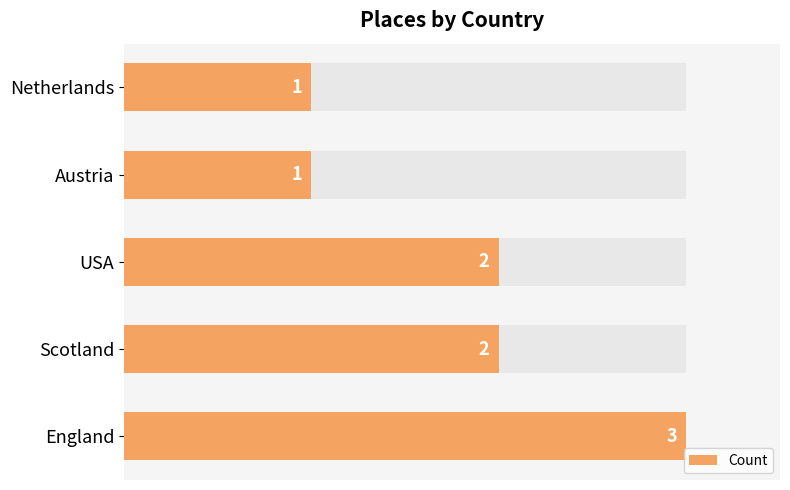

Reading left to right, what are all the values shown in this chart?

3	2	2	1	1